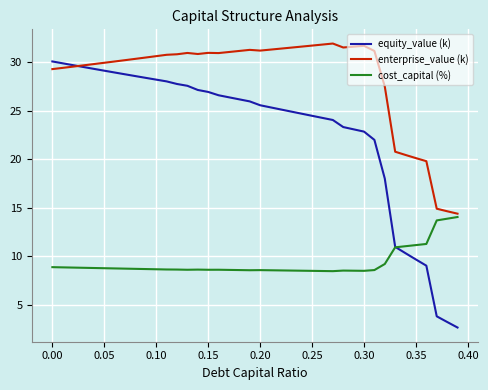

At how many categories does at least one series exceed 16?

37